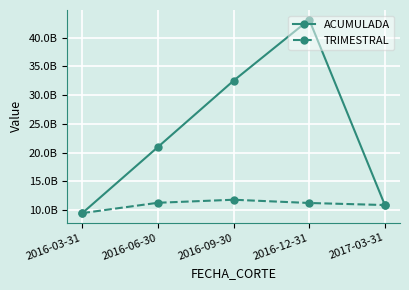

List the labels in order of TRIMESTRAL value, largest first.

2016-09-30, 2016-06-30, 2016-12-31, 2017-03-31, 2016-03-31